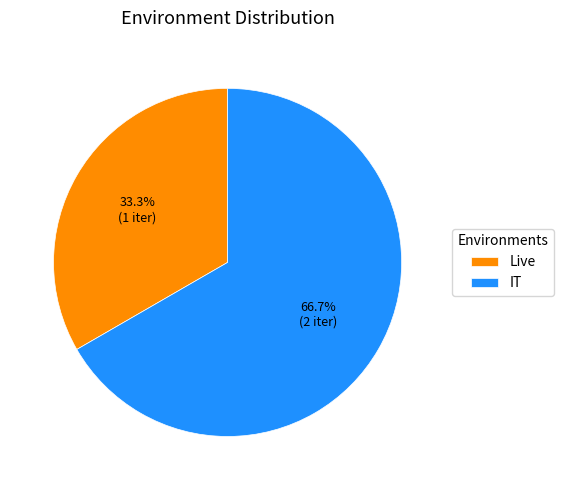

Which category has the smallest portion of the pie?

Live